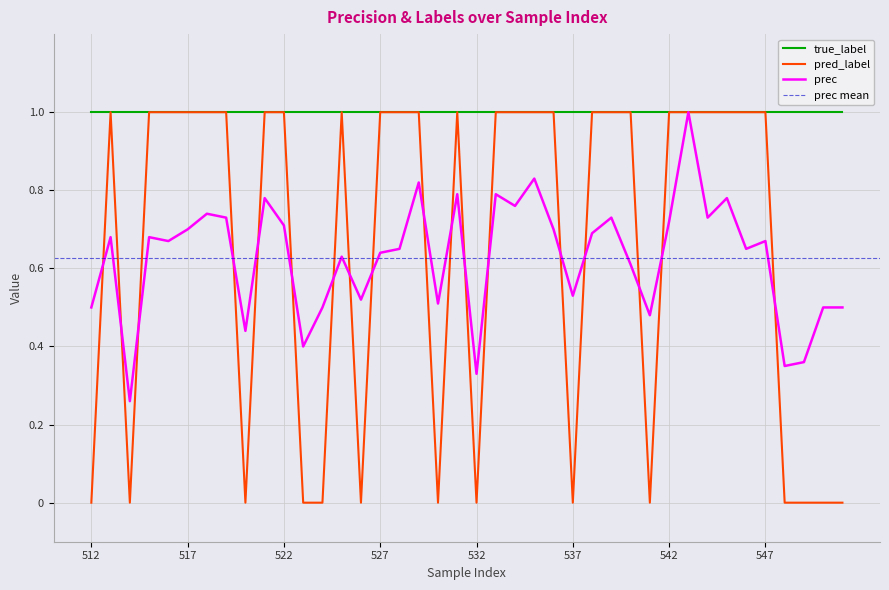

What is the value of the prec point at the 16th from the left?

0.6